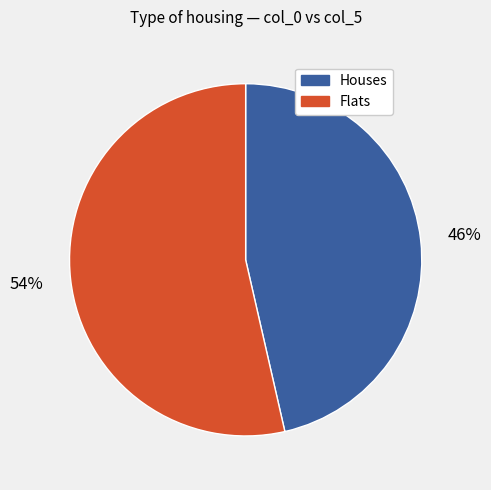

Which slice represents more than half of the pie?

Flats